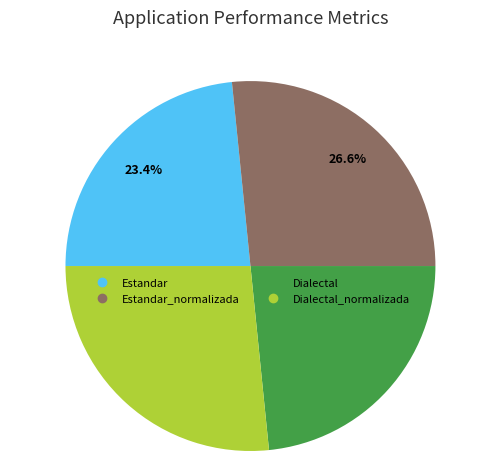

Is there a majority slice in this chart?

No